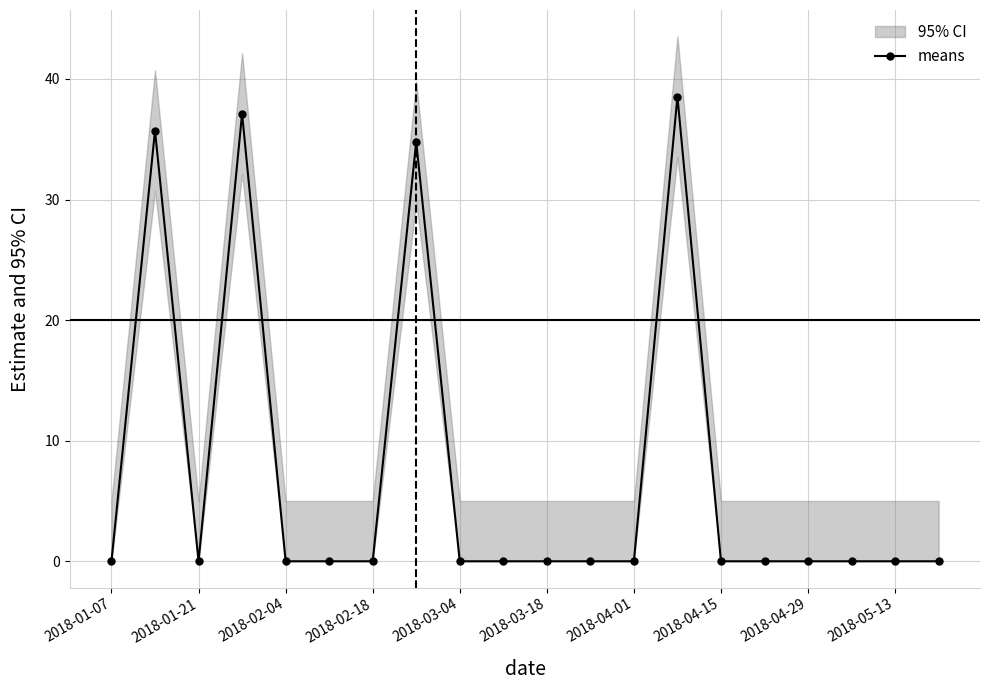

The chart shows a value of 11.7 at 2018-01-07. True or false?

False